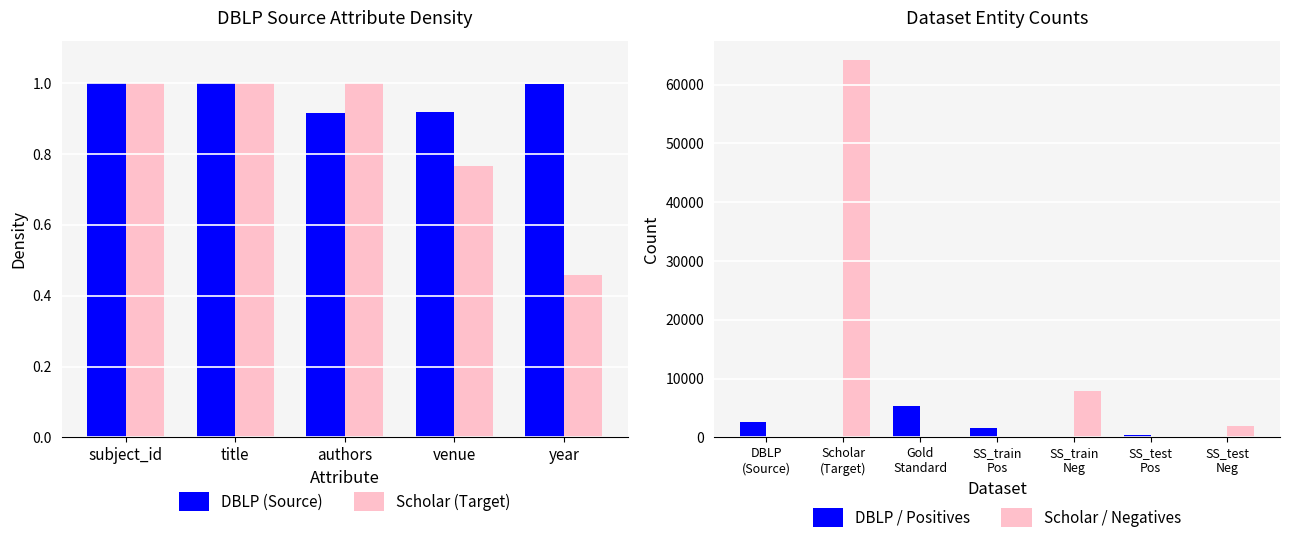

Where is DBLP (Source) nearest to the value 1308?

subject_id